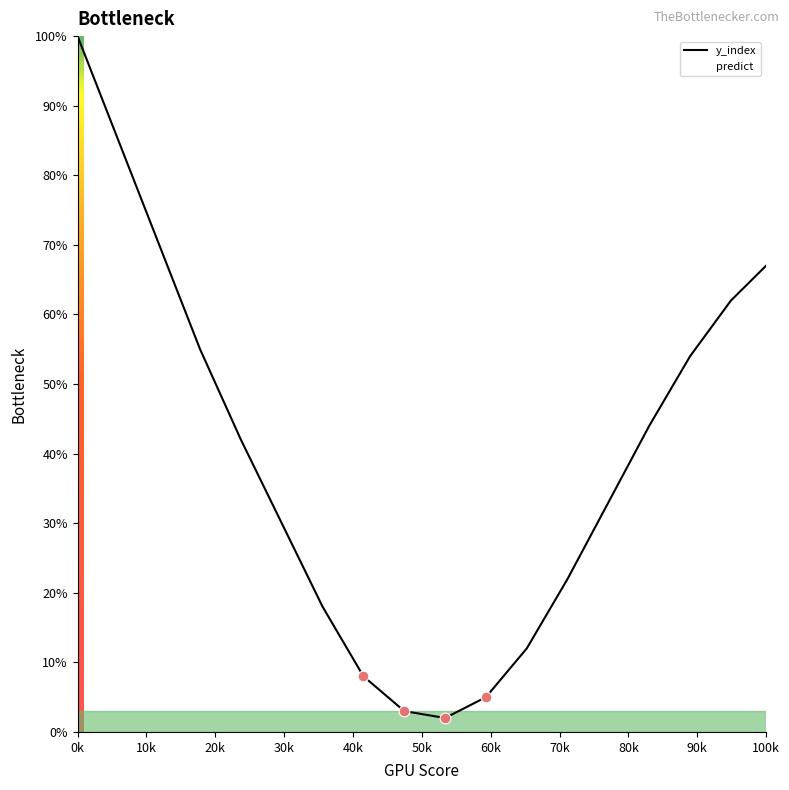

What is the difference between the maximum and minimum values?

98